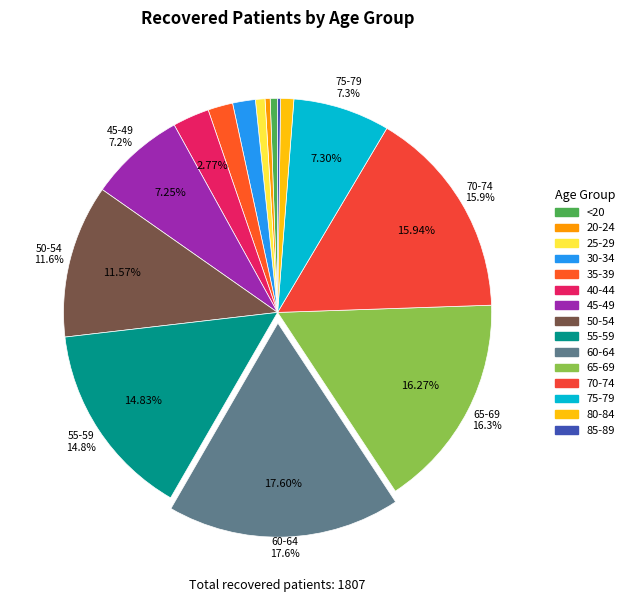

Rank the categories by value from lowest to highest.

85-89, 20-24, <20, 25-29, 80-84, 30-34, 35-39, 40-44, 45-49, 75-79, 50-54, 55-59, 70-74, 65-69, 60-64